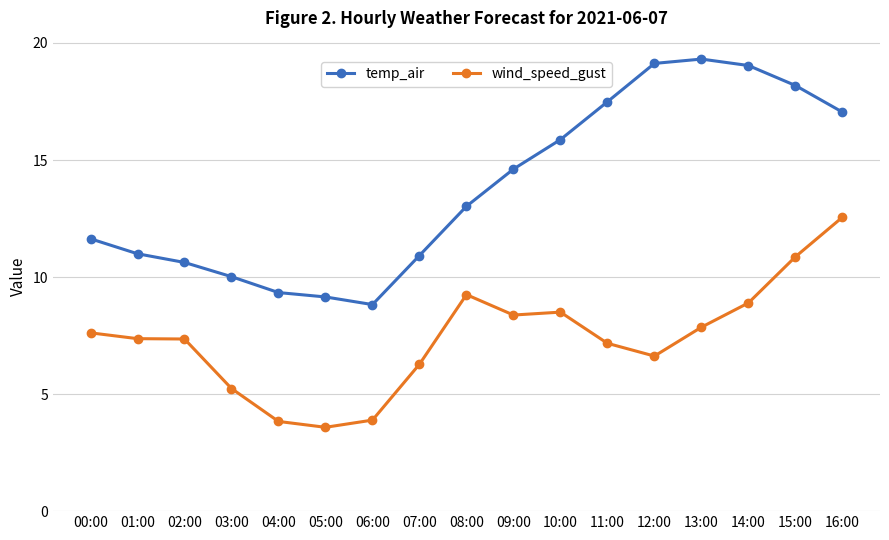

Is the value of temp_air at 03:00 greater than the value of wind_speed_gust at 01:00?

Yes